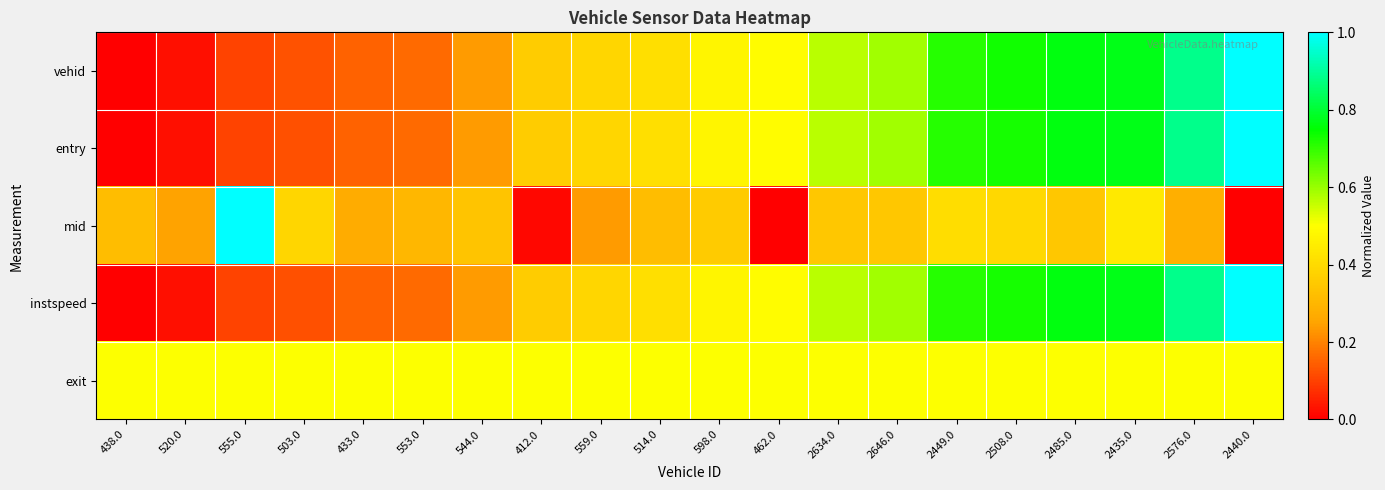

Reading left to right, transcribe all the data shown in this chart.

vehid: 438.0=0.0	520.0=0.0	555.0=0.1	503.0=0.1	433.0=0.1	553.0=0.2	544.0=0.2	412.0=0.4	559.0=0.4	514.0=0.4	598.0=0.5	462.0=0.5	2634.0=0.6	2646.0=0.6	2449.0=0.7	2508.0=0.7	2485.0=0.8	2435.0=0.8	2576.0=0.9	2440.0=1.0
entry: 438.0=0.0	520.0=0.0	555.0=0.1	503.0=0.1	433.0=0.1	553.0=0.2	544.0=0.2	412.0=0.4	559.0=0.4	514.0=0.4	598.0=0.5	462.0=0.5	2634.0=0.6	2646.0=0.6	2449.0=0.7	2508.0=0.7	2485.0=0.8	2435.0=0.8	2576.0=0.9	2440.0=1.0
mid: 438.0=0.3	520.0=0.2	555.0=1.0	503.0=0.4	433.0=0.3	553.0=0.3	544.0=0.3	412.0=0.0	559.0=0.2	514.0=0.3	598.0=0.4	462.0=0.0	2634.0=0.3	2646.0=0.3	2449.0=0.4	2508.0=0.4	2485.0=0.3	2435.0=0.4	2576.0=0.3	2440.0=0.0
instspeed: 438.0=0.0	520.0=0.0	555.0=0.1	503.0=0.1	433.0=0.1	553.0=0.2	544.0=0.2	412.0=0.4	559.0=0.4	514.0=0.4	598.0=0.5	462.0=0.5	2634.0=0.6	2646.0=0.6	2449.0=0.7	2508.0=0.7	2485.0=0.8	2435.0=0.8	2576.0=0.9	2440.0=1.0
exit: 438.0=0.5	520.0=0.5	555.0=0.5	503.0=0.5	433.0=0.5	553.0=0.5	544.0=0.5	412.0=0.5	559.0=0.5	514.0=0.5	598.0=0.5	462.0=0.5	2634.0=0.5	2646.0=0.5	2449.0=0.5	2508.0=0.5	2485.0=0.5	2435.0=0.5	2576.0=0.5	2440.0=0.5